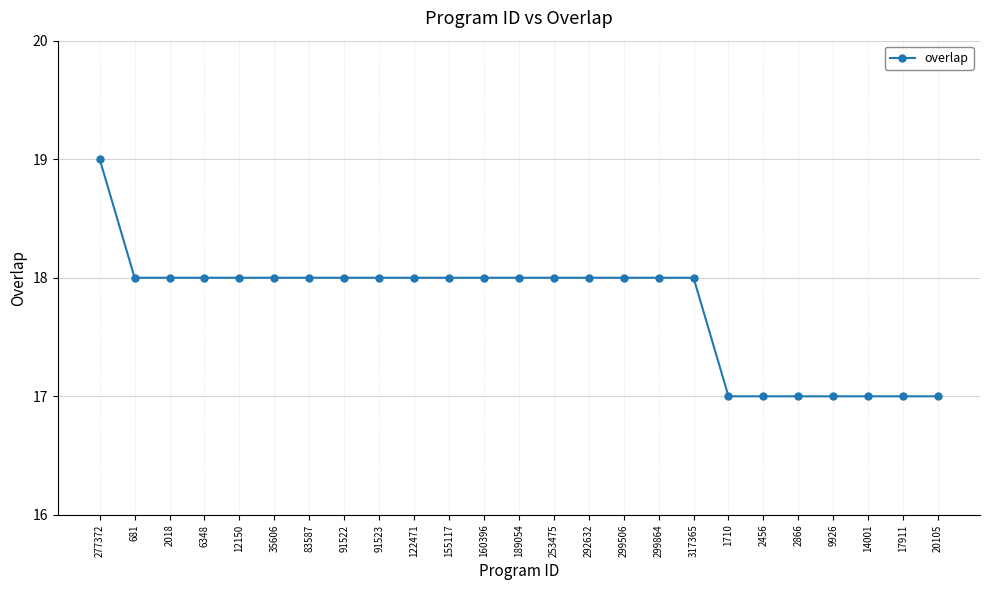

What position from the right is 9926?

4